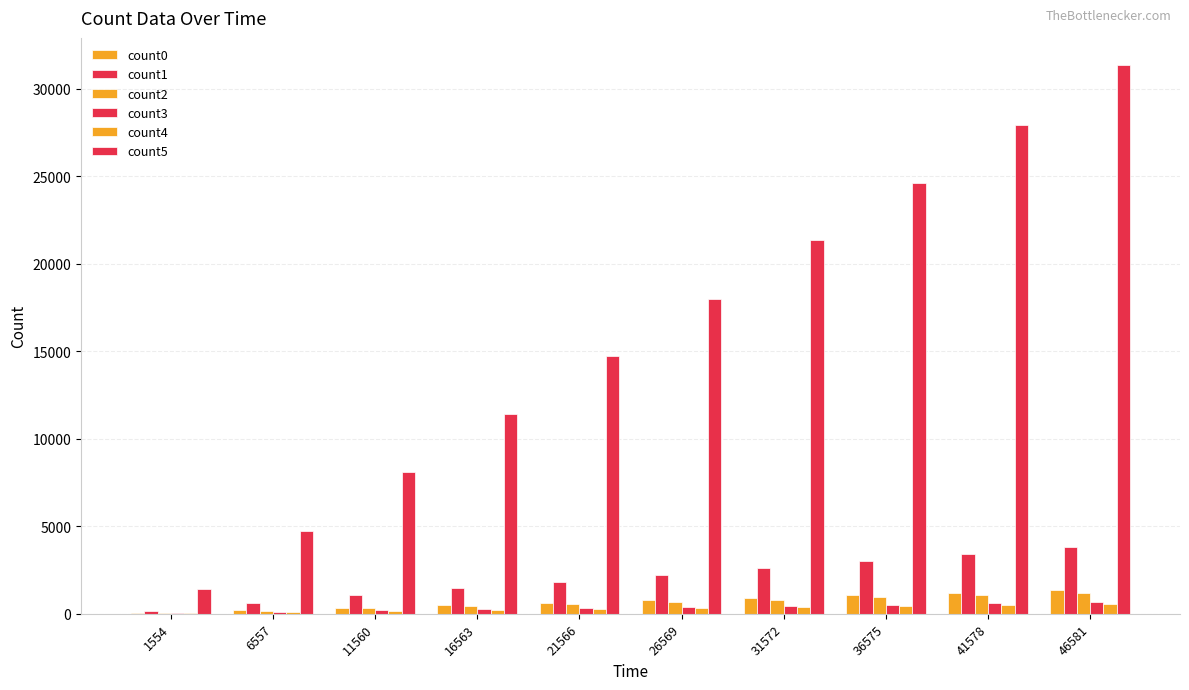

How many groups of bars are there?

10